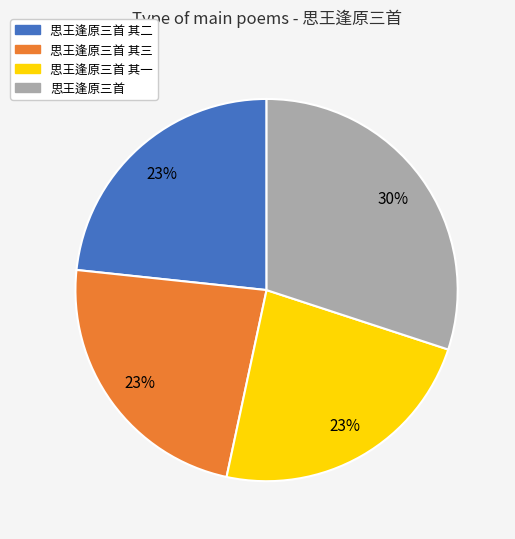

True or false: 思王逢原三首 其三 accounts for 23% of the total.

True